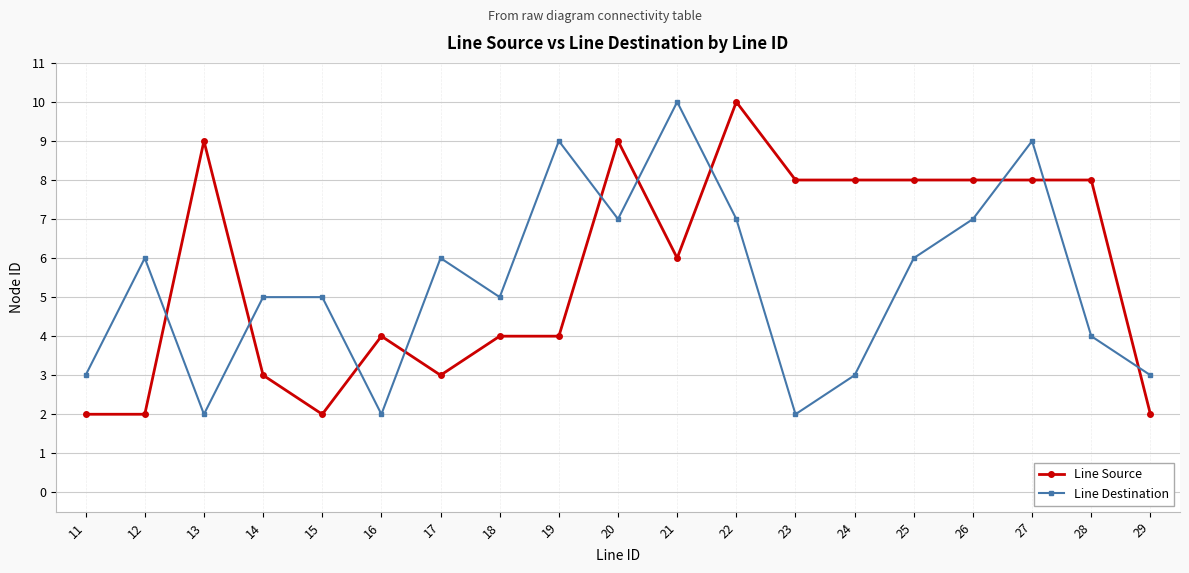

What is the sum of all Line Source values?

108